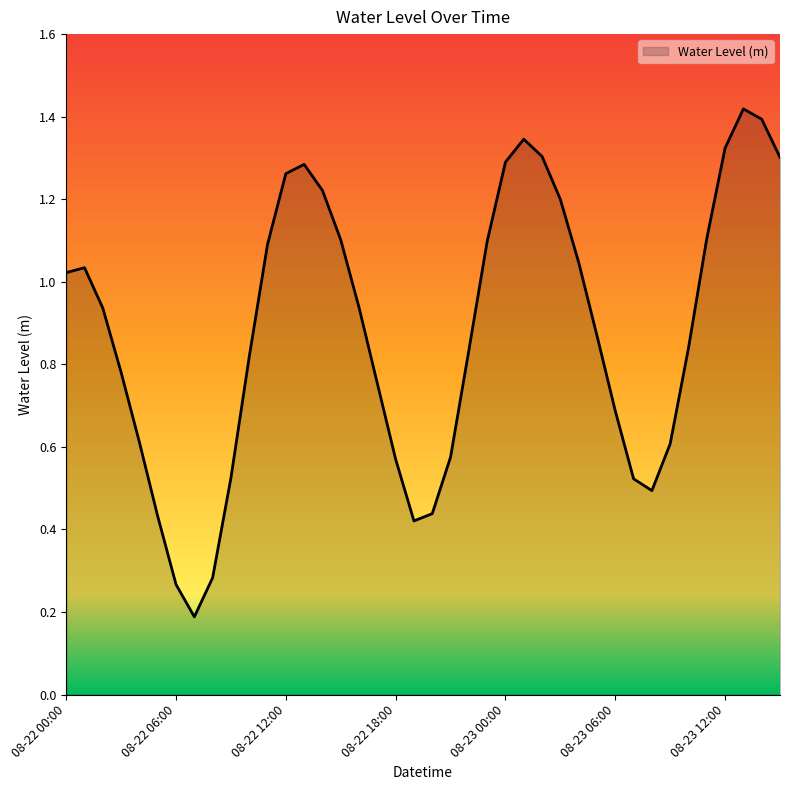

What is the difference between the maximum and second lowest values?

1.2